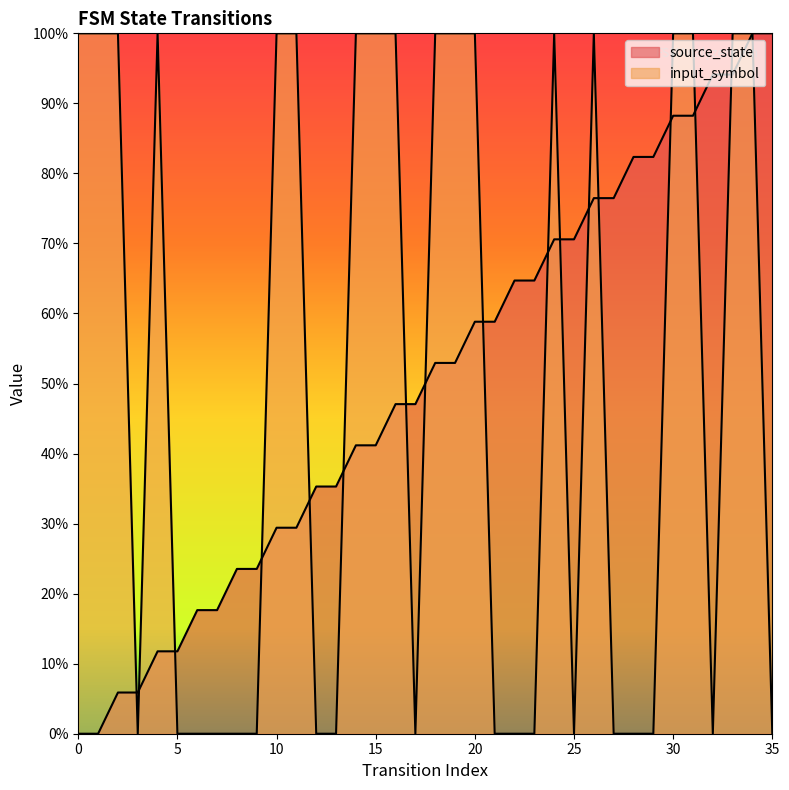

At which category does the chart reach its peak across all series?

34